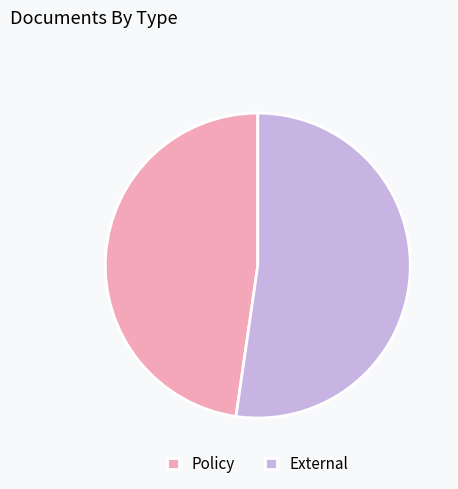

Approximately how many times larger is the value at Policy compared to External?

0.9